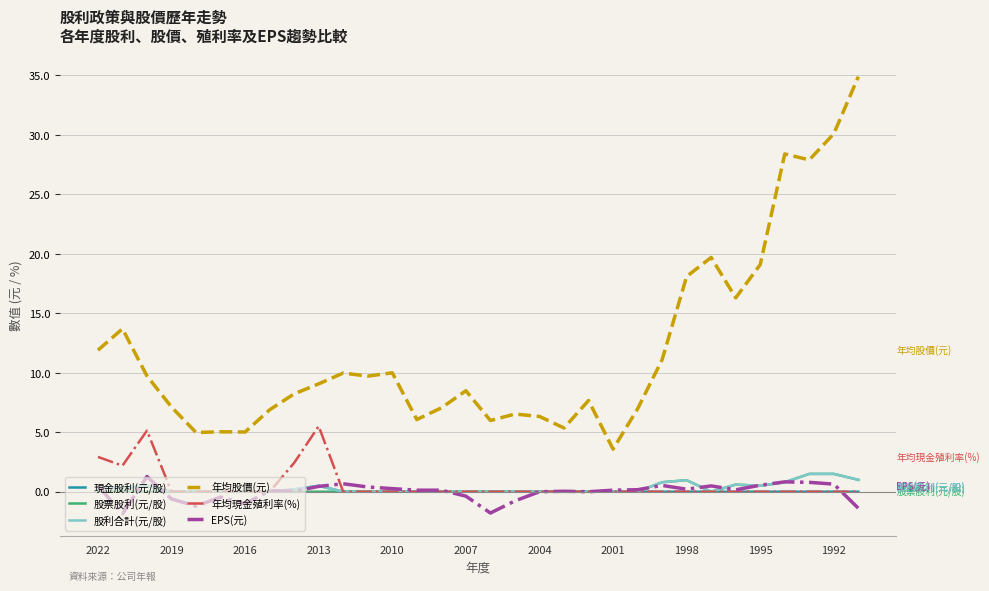

What is the minimum value shown in the chart?

-1.9